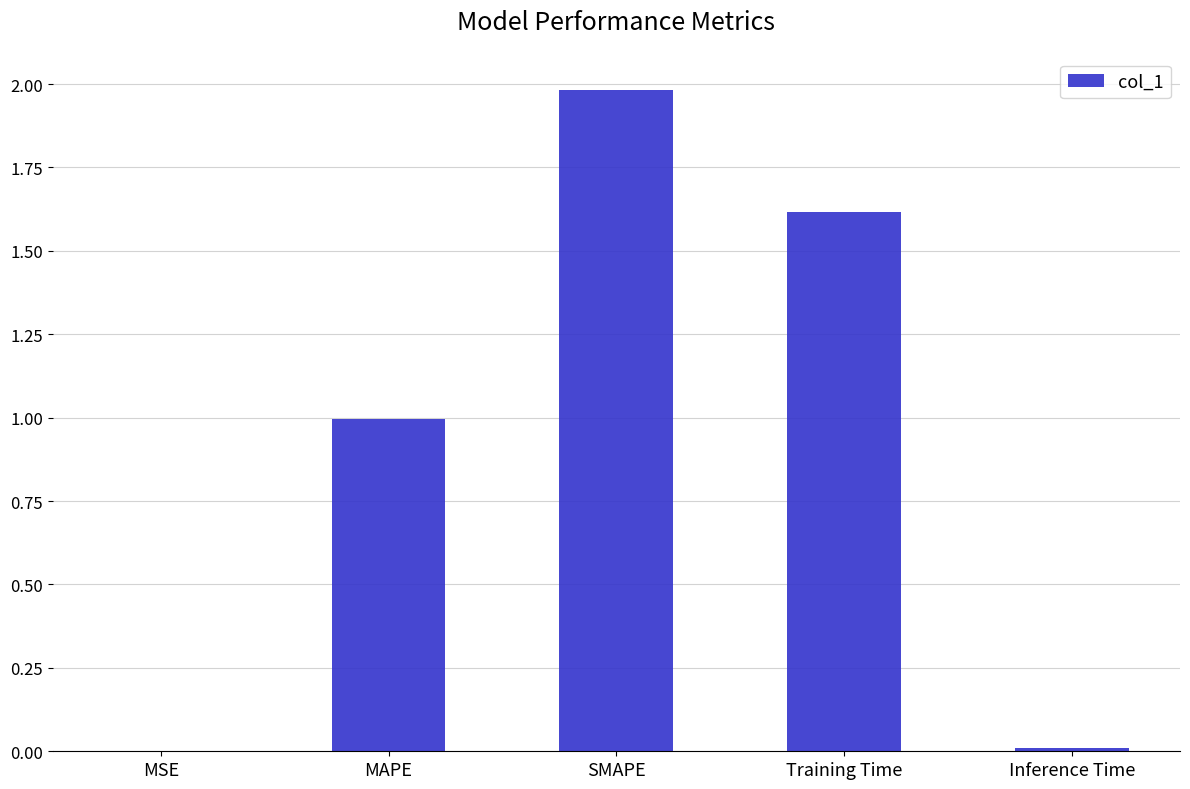

What is the maximum value shown in the chart?

2.0